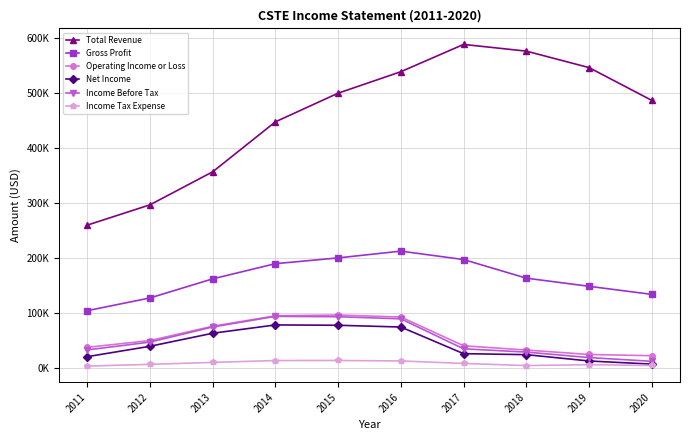

At which label does Gross Profit first exceed 163400?

2014